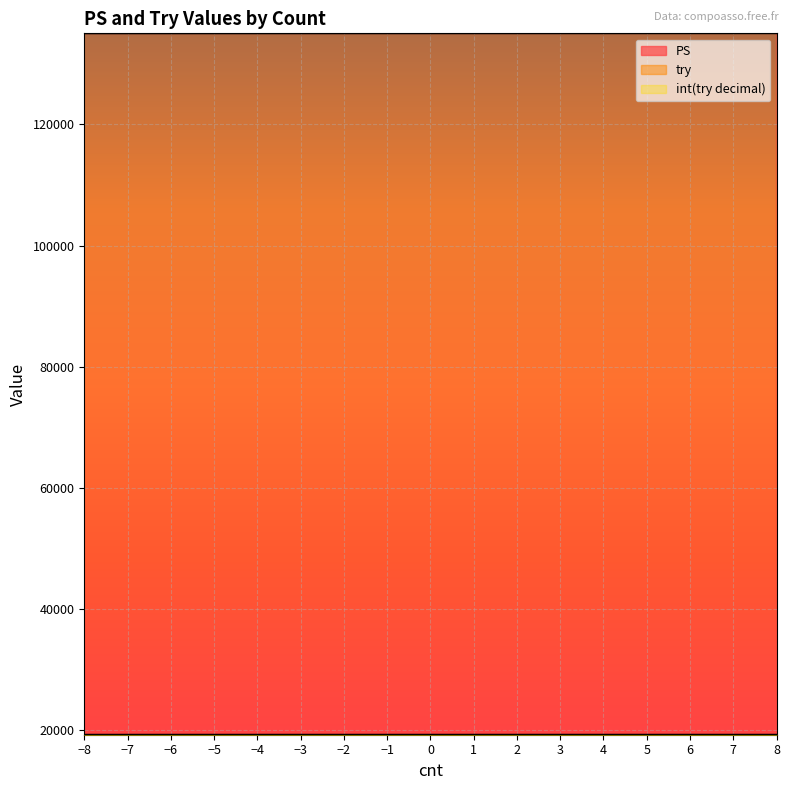

True or false: PS and int(try decimal) cross at least once.

False